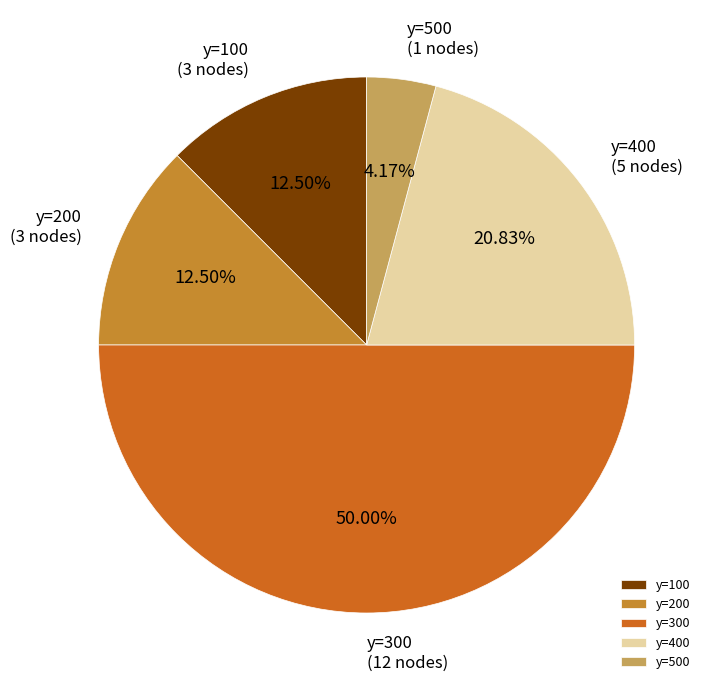

To the nearest percent, what is the average slice percentage?

20%